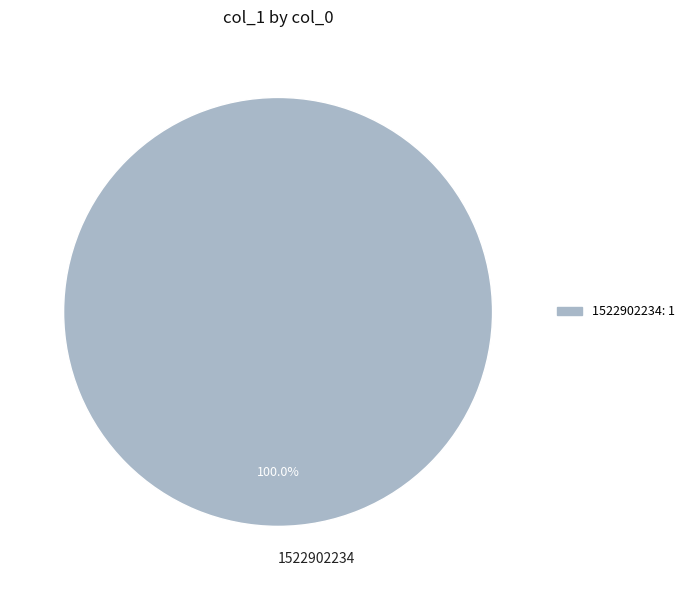

Which slice represents more than half of the pie?

1522902234